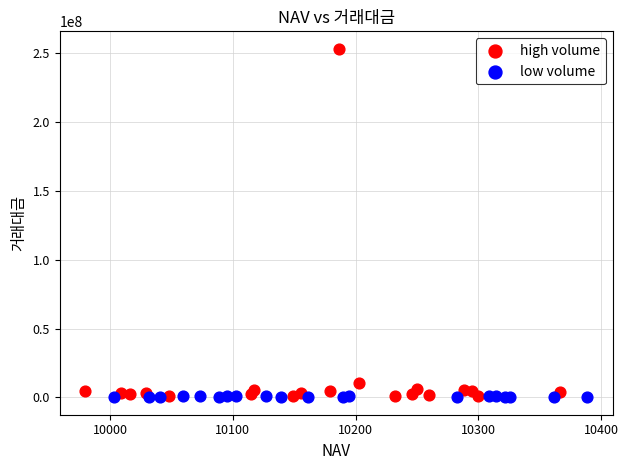

What are all the series names shown in the legend?

high volume, low volume